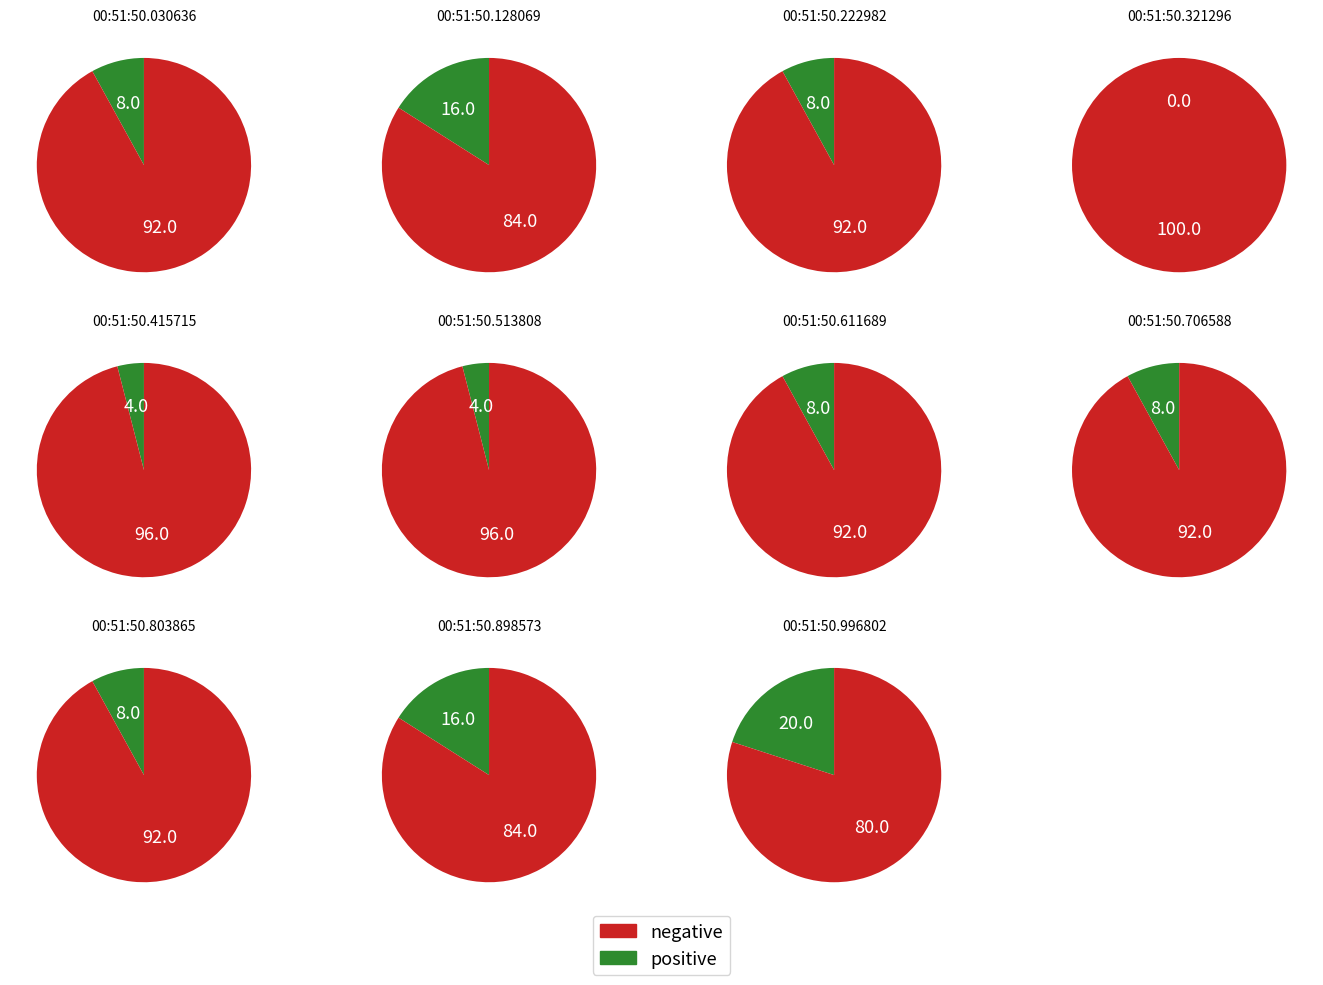

True or false: 00:51:50.803865 accounts for 1% of the total.

False